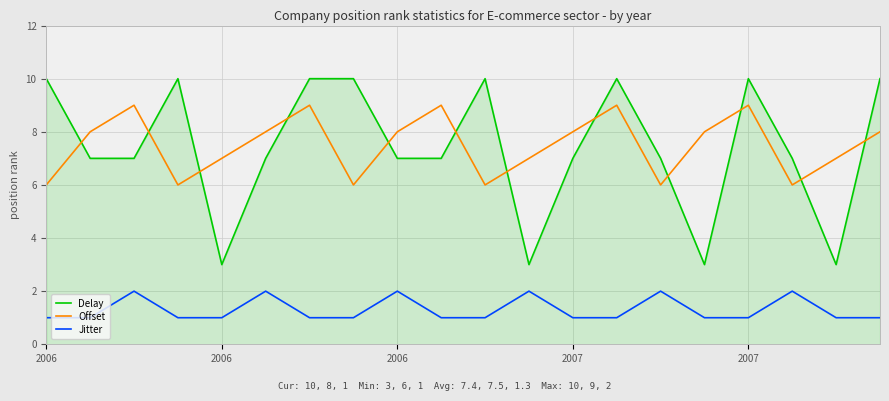

Count the number of data series in this chart.

3